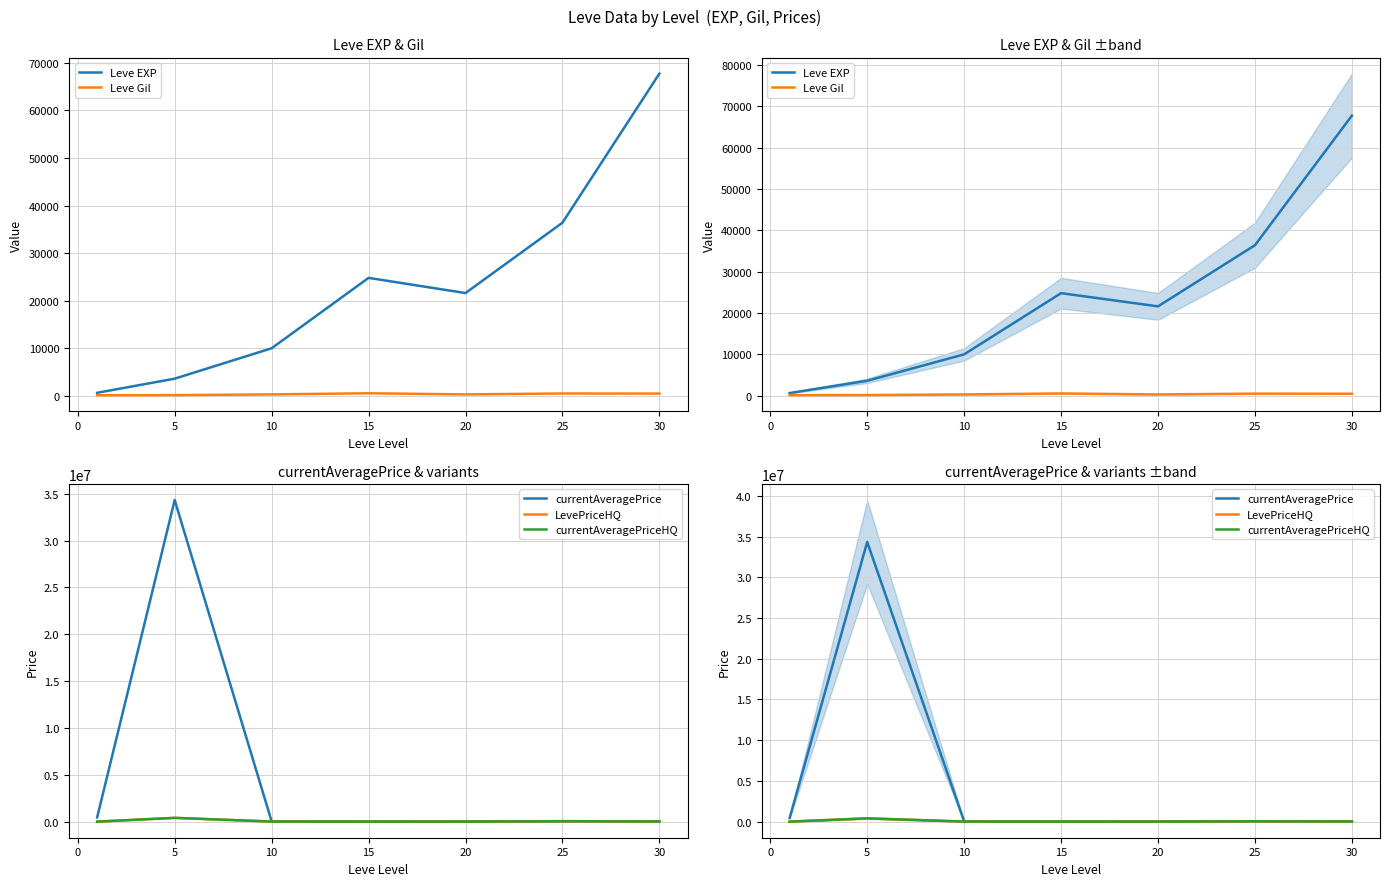

How many lines are shown in the chart?

5